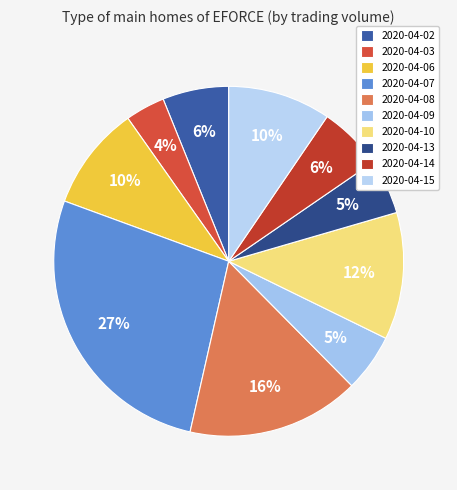

How many segments does this pie chart have?

10